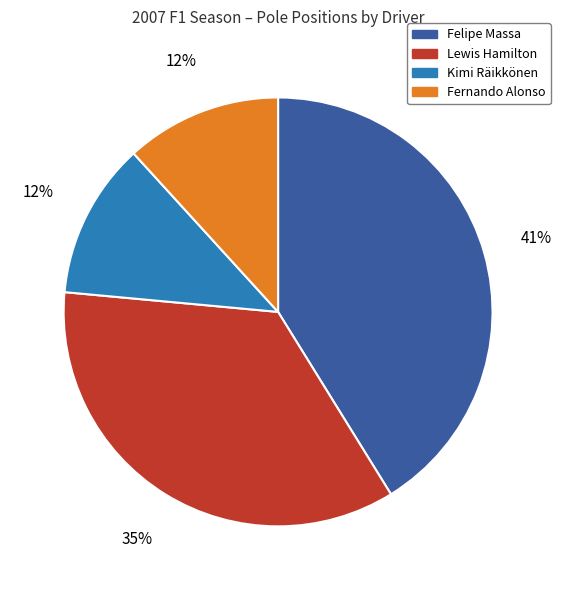

The Lewis Hamilton slice represents 35% of the pie. True or false?

True